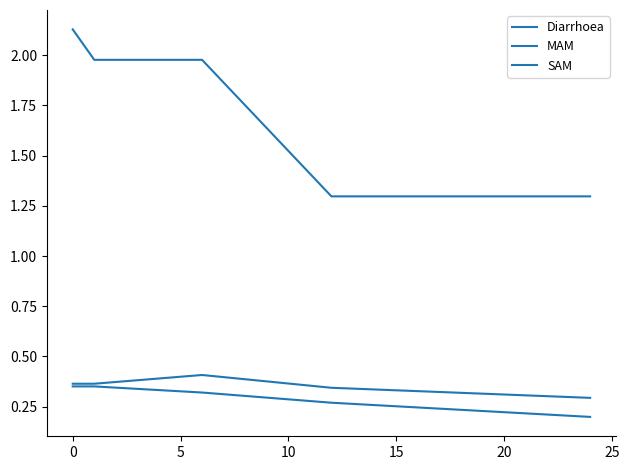

Is this an area chart (filled region under the line)?

No